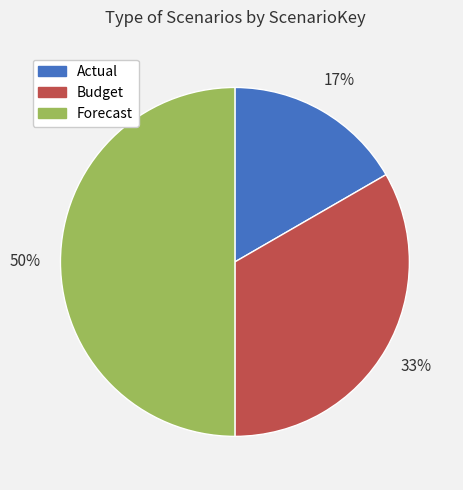

The Forecast slice represents 50% of the pie. True or false?

True